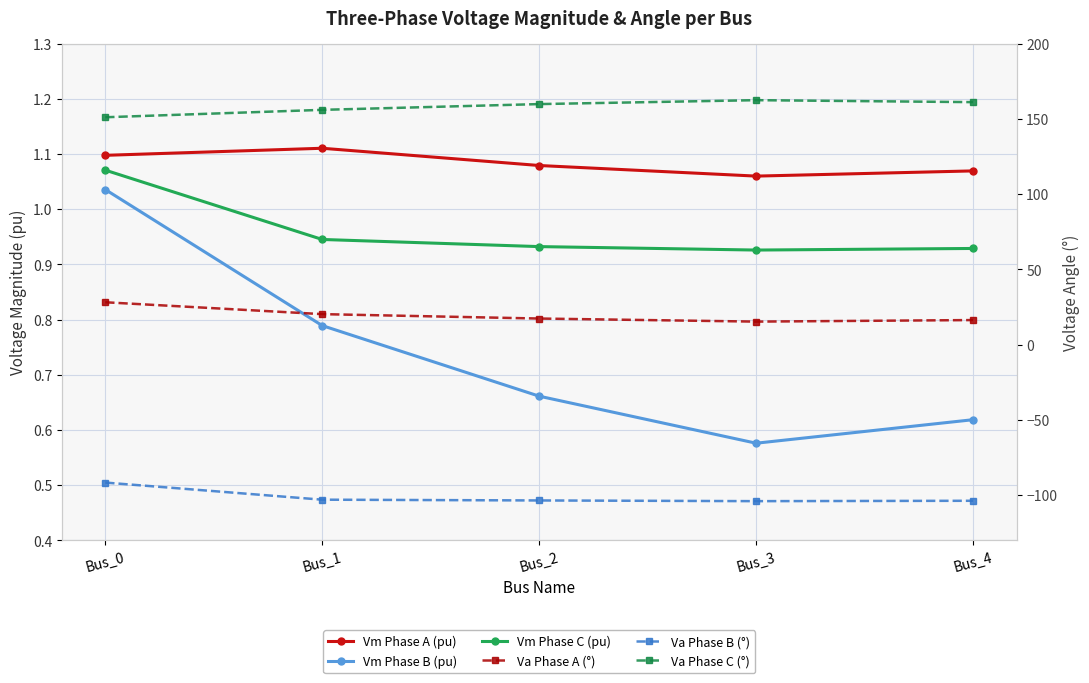

What are all the series names shown in the legend?

Vm Phase A (pu), Vm Phase B (pu), Vm Phase C (pu), Va Phase A (°), Va Phase B (°), Va Phase C (°)